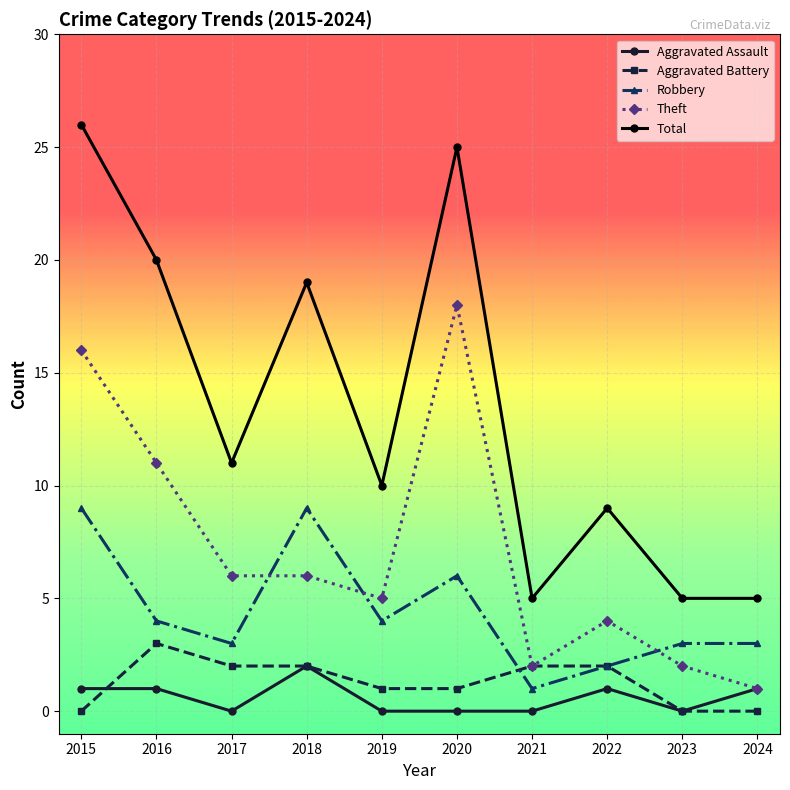

How many data points does each series have?

10